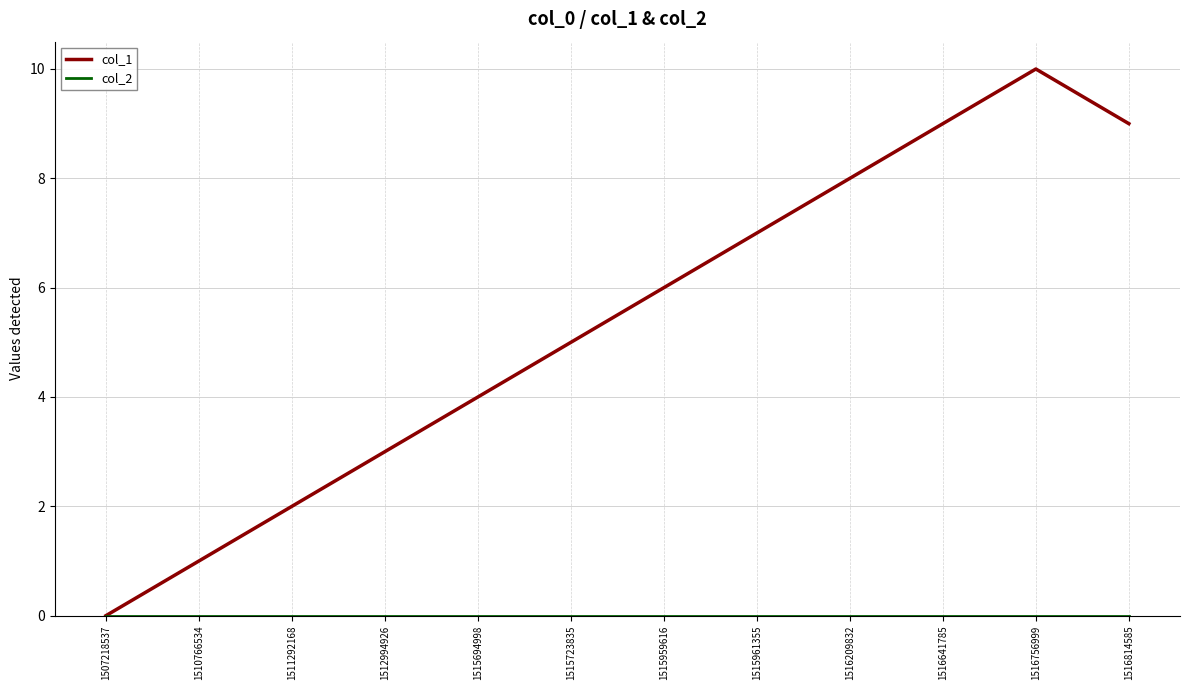

At which category does the chart reach its peak across all series?

1516756999